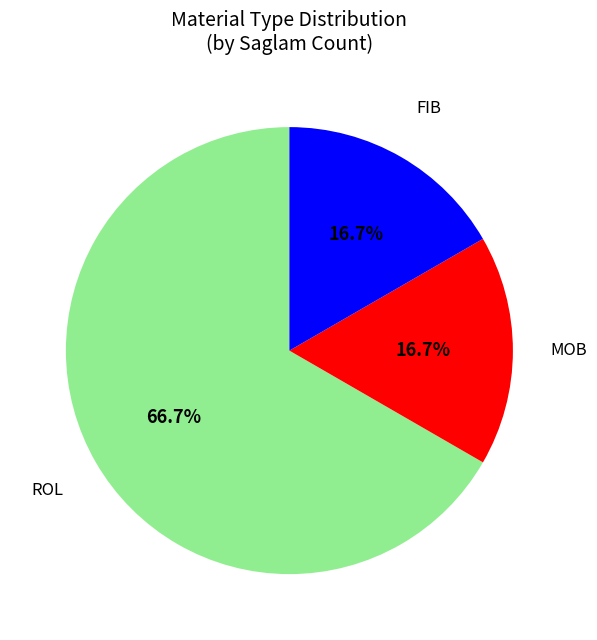

Does any single category account for the majority?

Yes